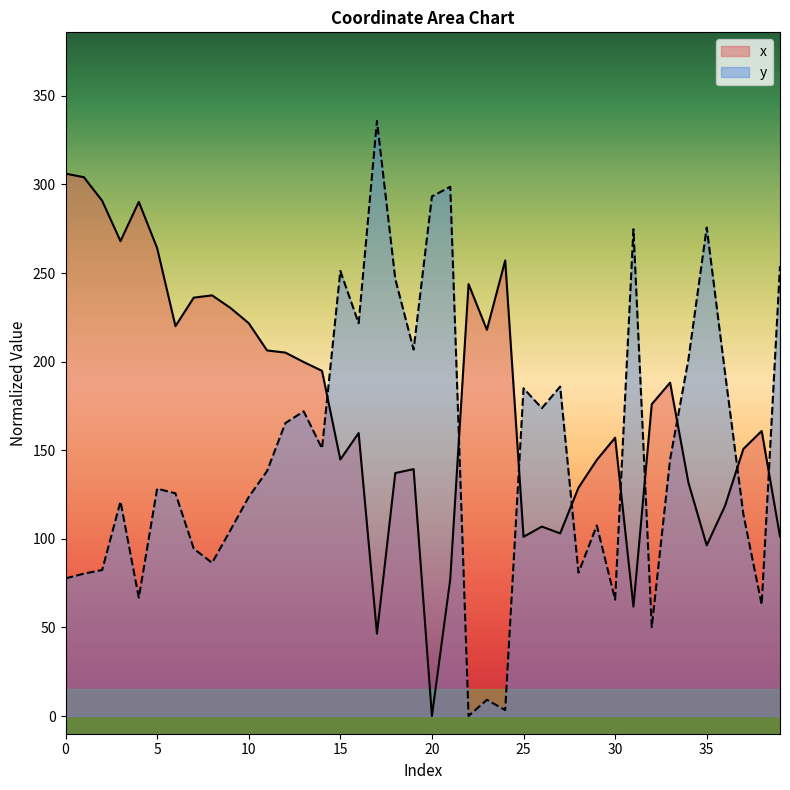

What is the average value of the y series?

148.9